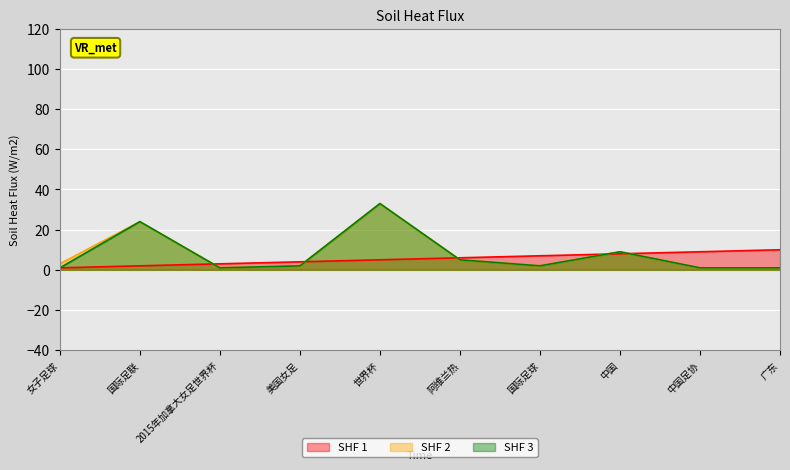

The value of SHF 2 at 阿维兰热 is 8. True or false?

False